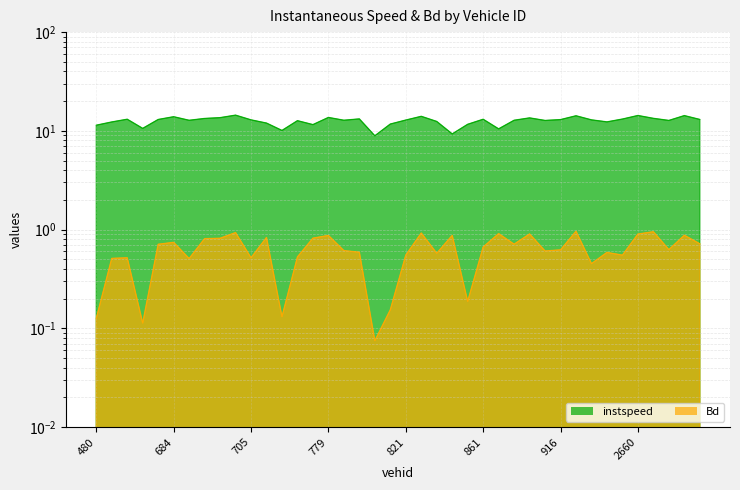

Does the chart have visible grid lines?

Yes